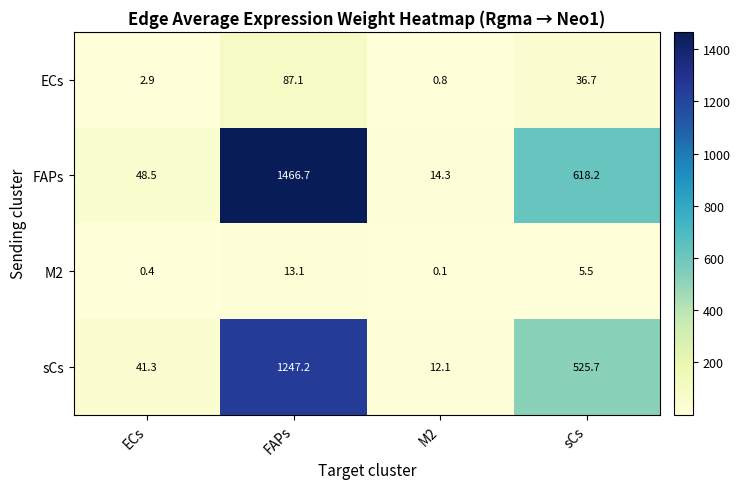

At which label does sCs reach its peak?

FAPs